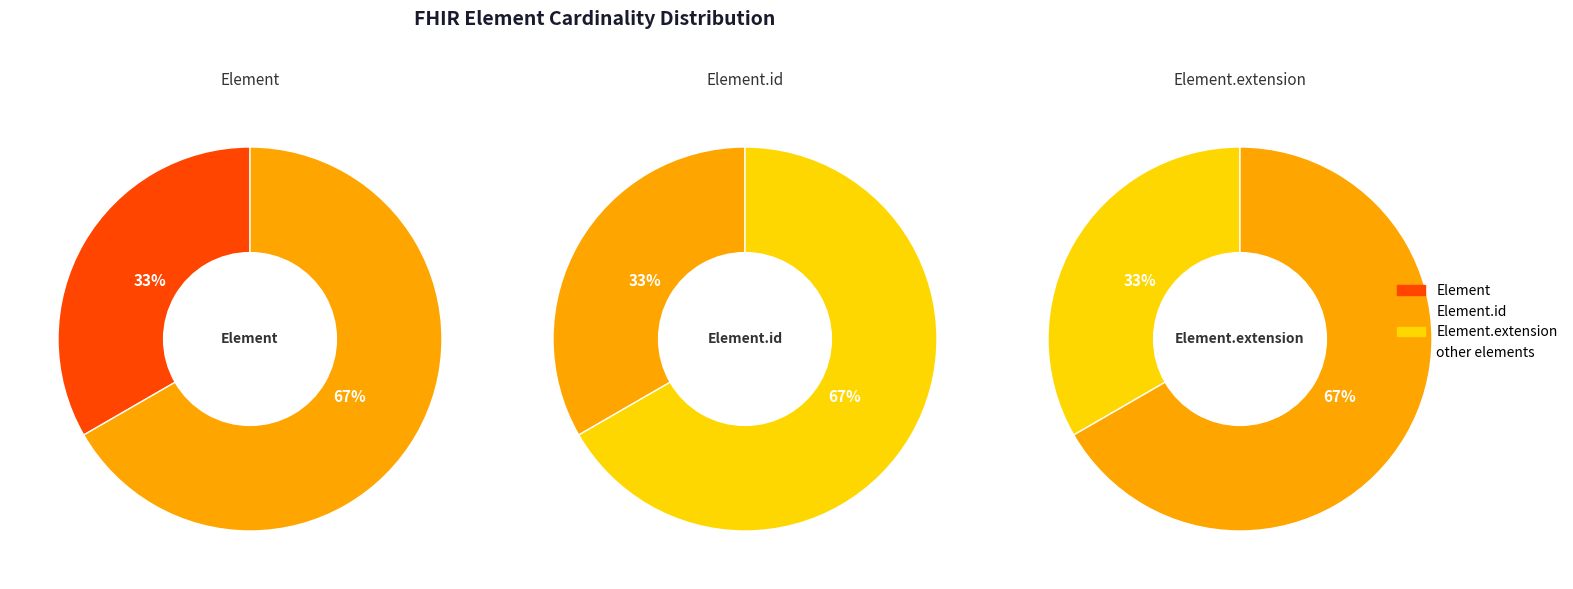

Rank the series by their maximum value, from highest to lowest.

Element, Element.id, Element.extension